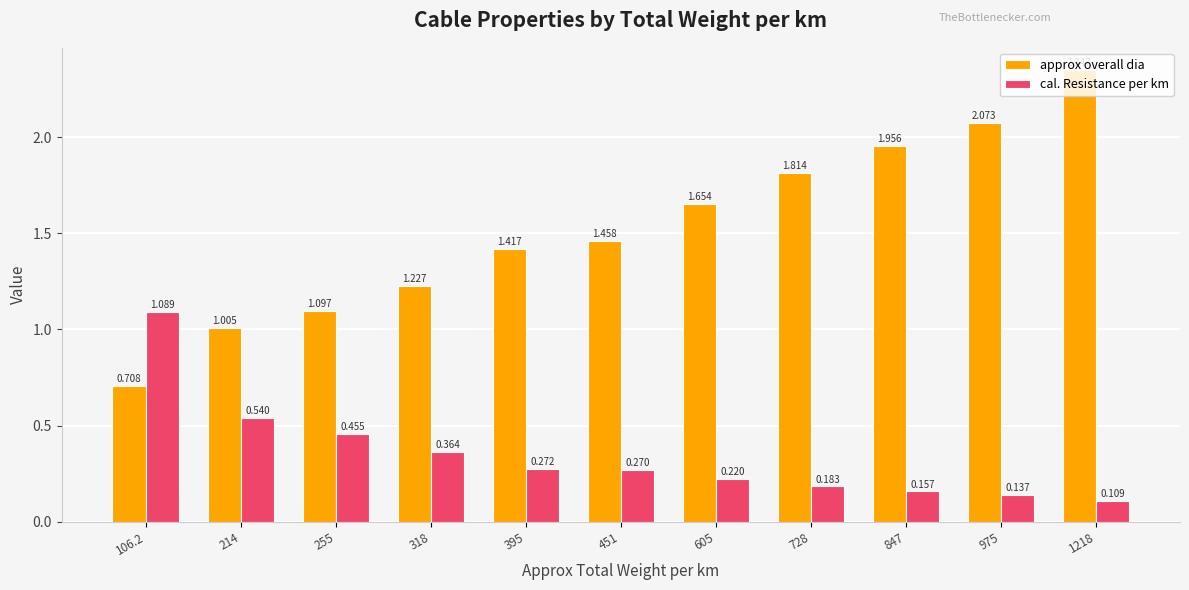

Between 318 and 605, which series saw the biggest shift?

approx overall dia